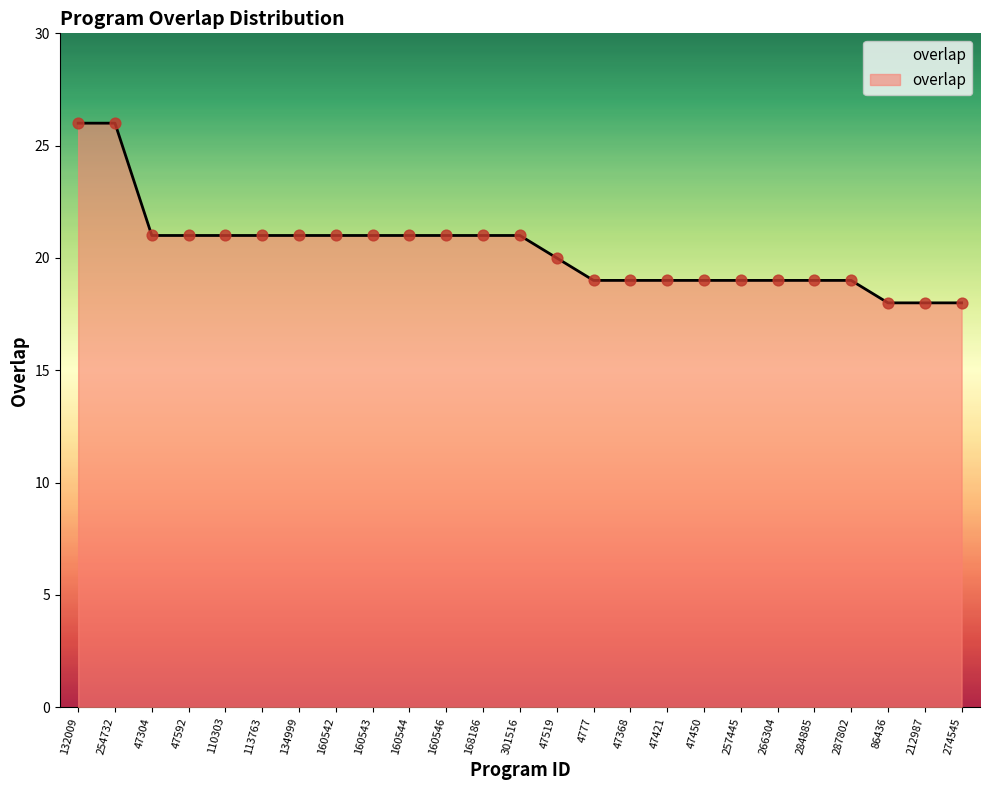

What is the change in value from 47421 to 212987?

-1